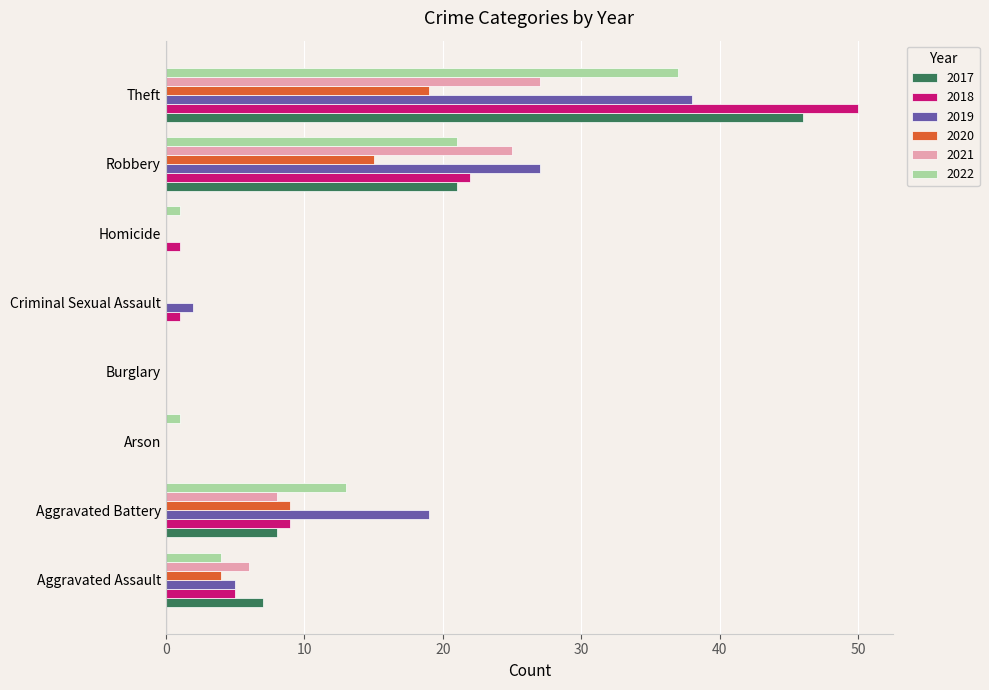

At which label is 2017 closest to 23?

Robbery